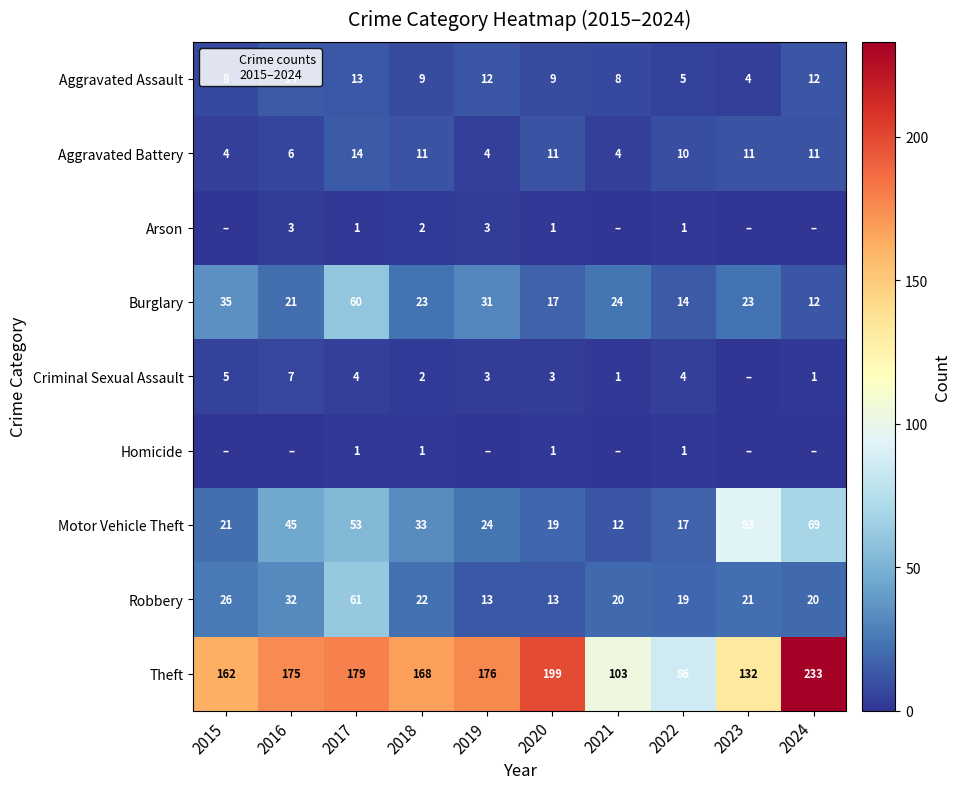

What is the spread (max minus min) of values at 2020?

198